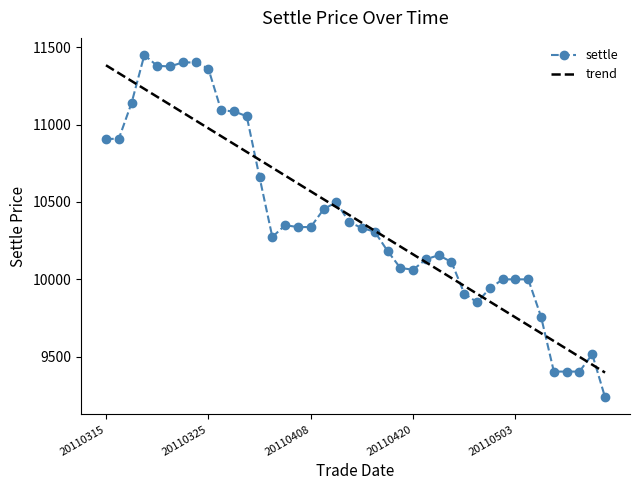

What is the highest value of the trend series?

11383.7